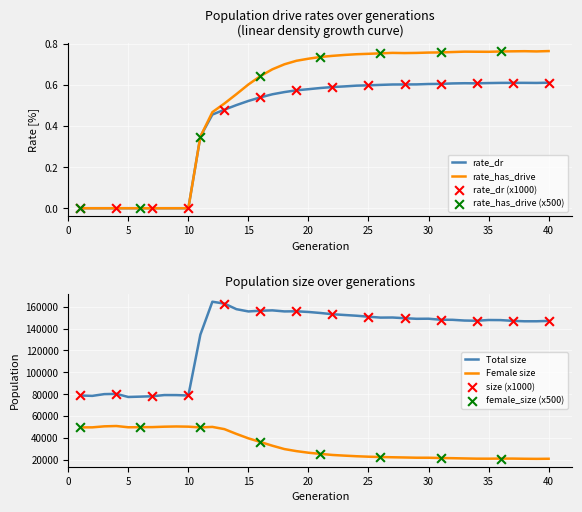

What is the total value across all series at 21?

179596.3